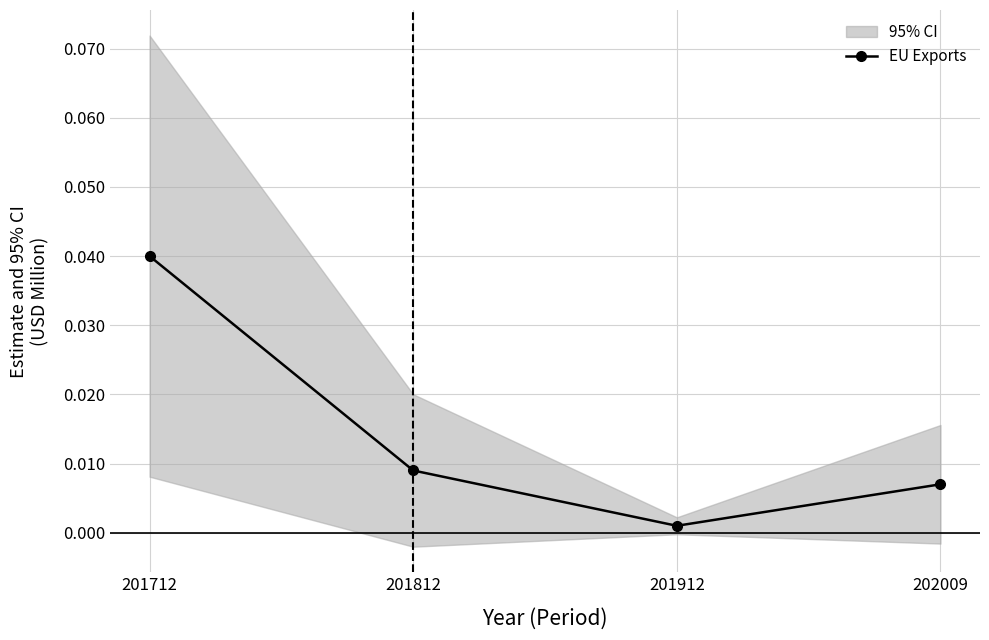

What is the sum of all values?

0.1